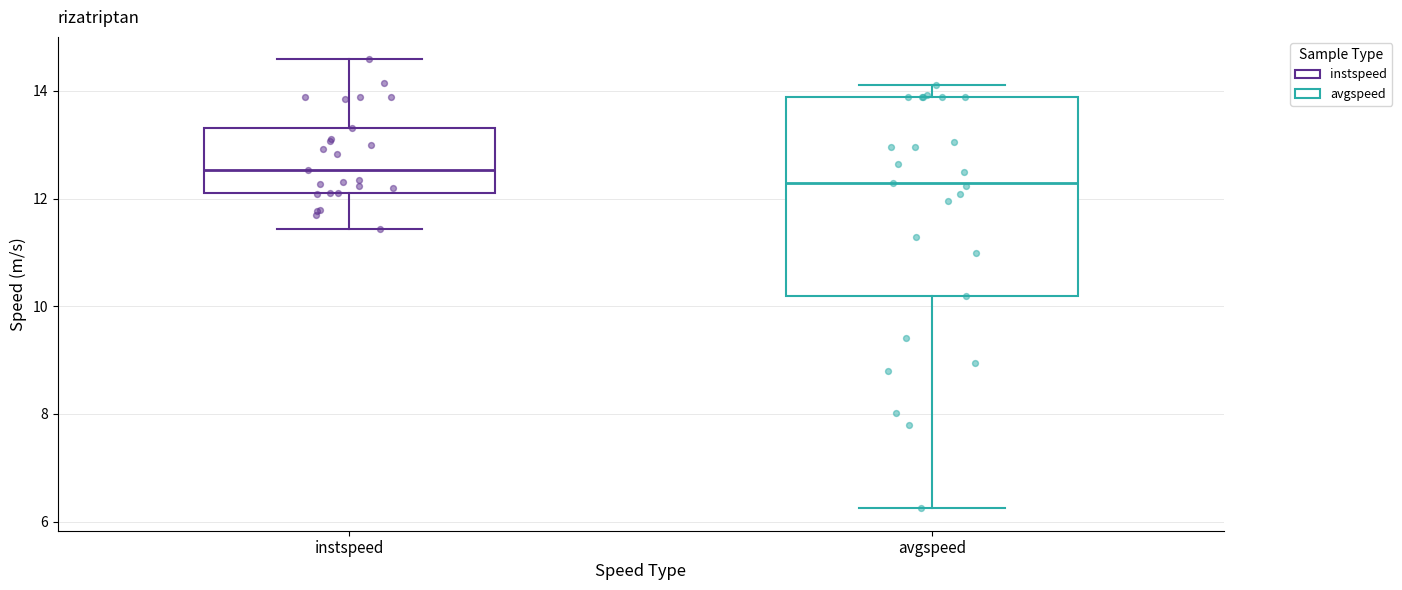

Comparing the boxes themselves (not the whiskers), which one is the tallest?

avgspeed